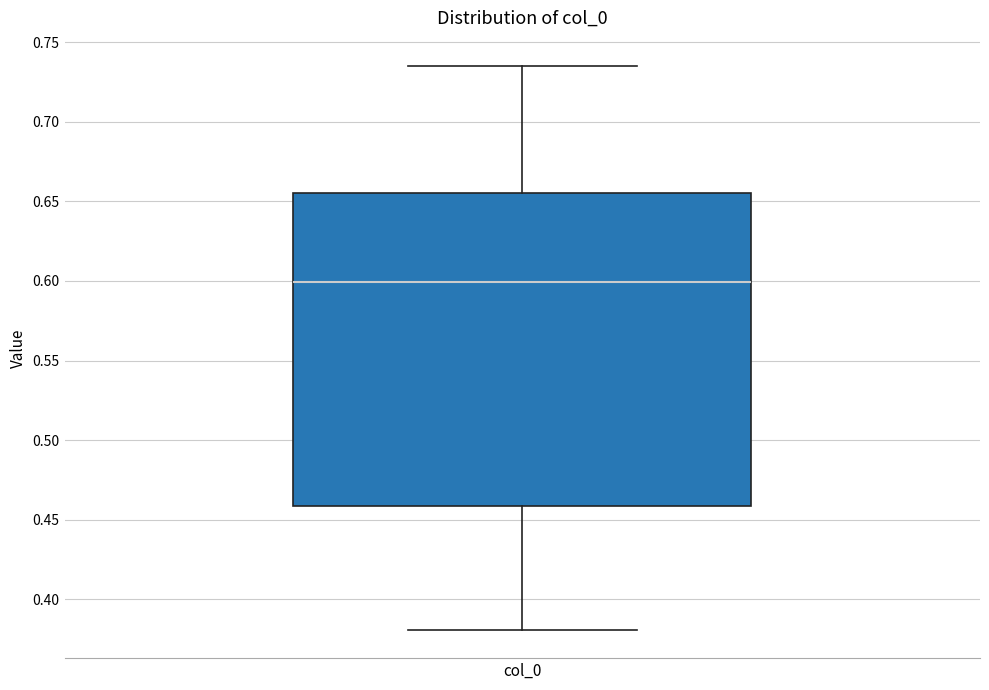

Where is the lower edge of the box for col_0 on the y-axis? The values are not printed on the chart, so give them approximately, as read against the axis.

0.460